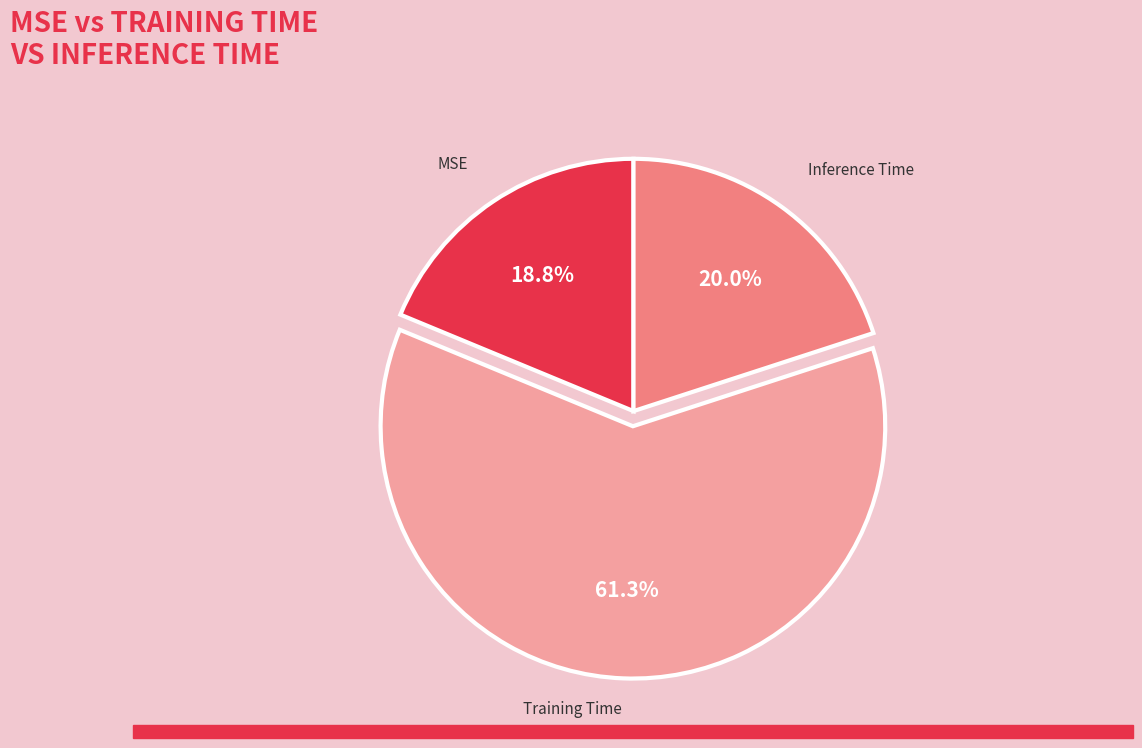

Count the number of slices in the pie.

3